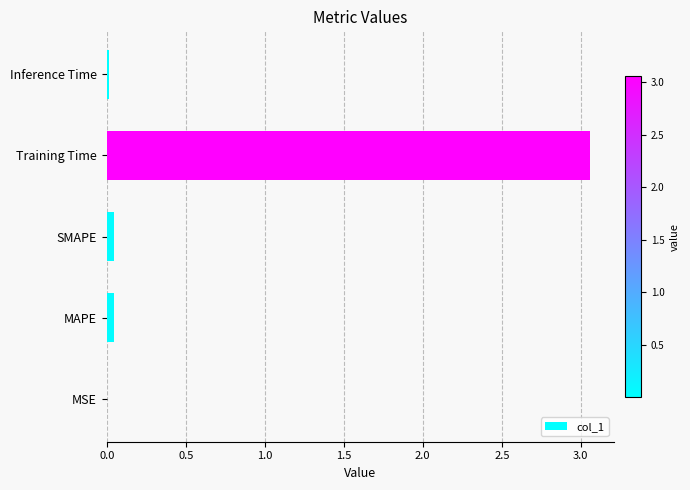

Which label corresponds to the largest value in the chart?

Training Time